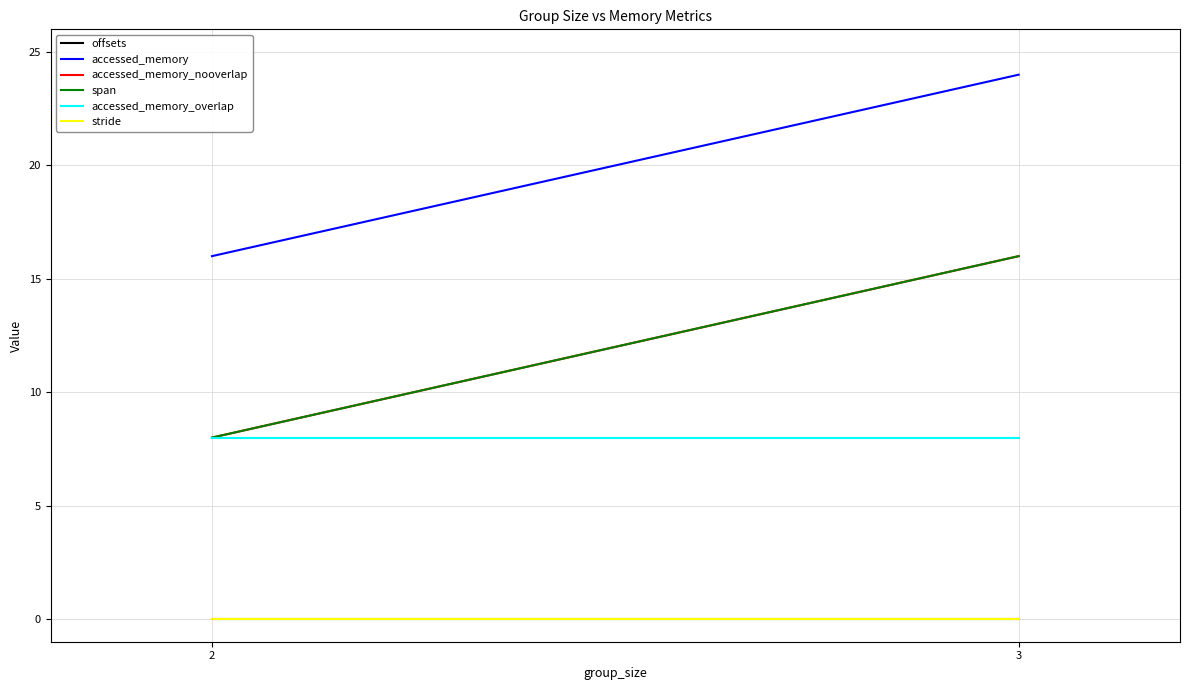

How many lines are shown in the chart?

6